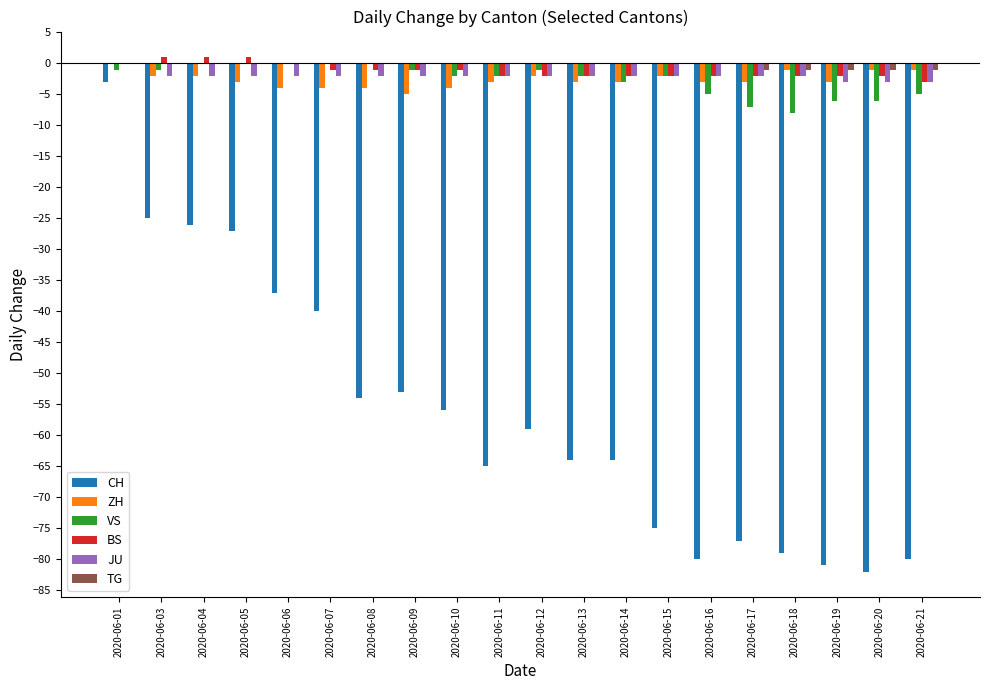

Between 2020-06-05 and 2020-06-20, which series saw the biggest shift?

CH